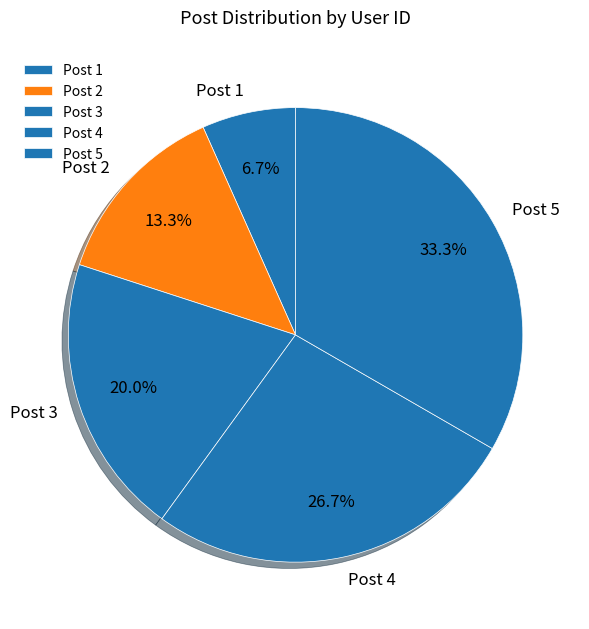

Count the number of slices in the pie.

5